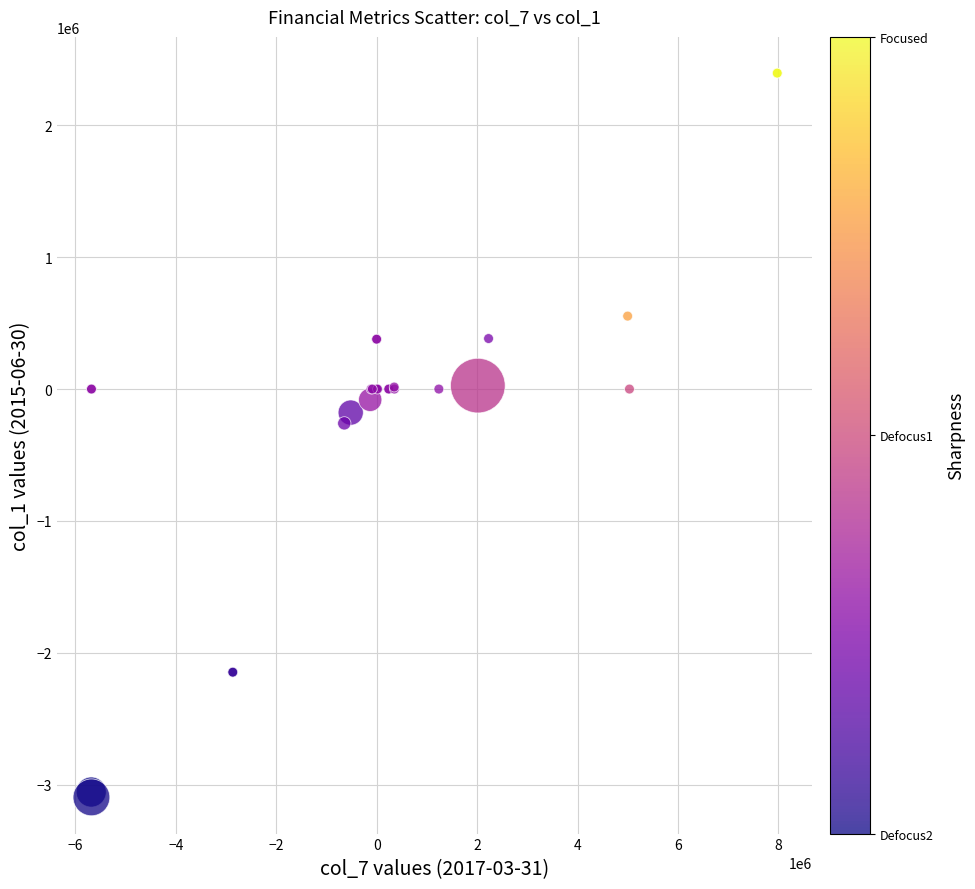

What Y value in the scatter plot is closest to -350085?

-259856